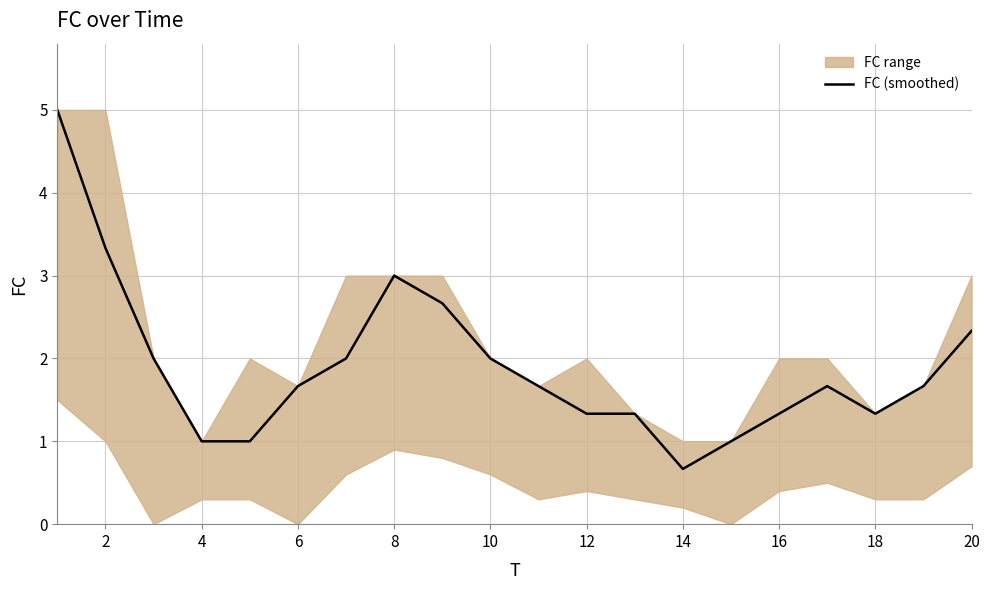

How many values exceed 1?

16